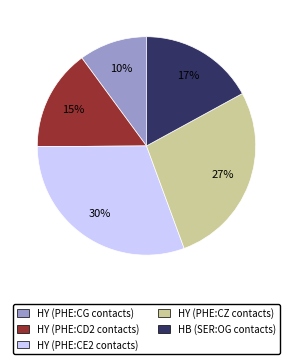

Do HY (PHE:CD2 contacts) and HY (PHE:CG contacts) together represent more than half of the pie?

No